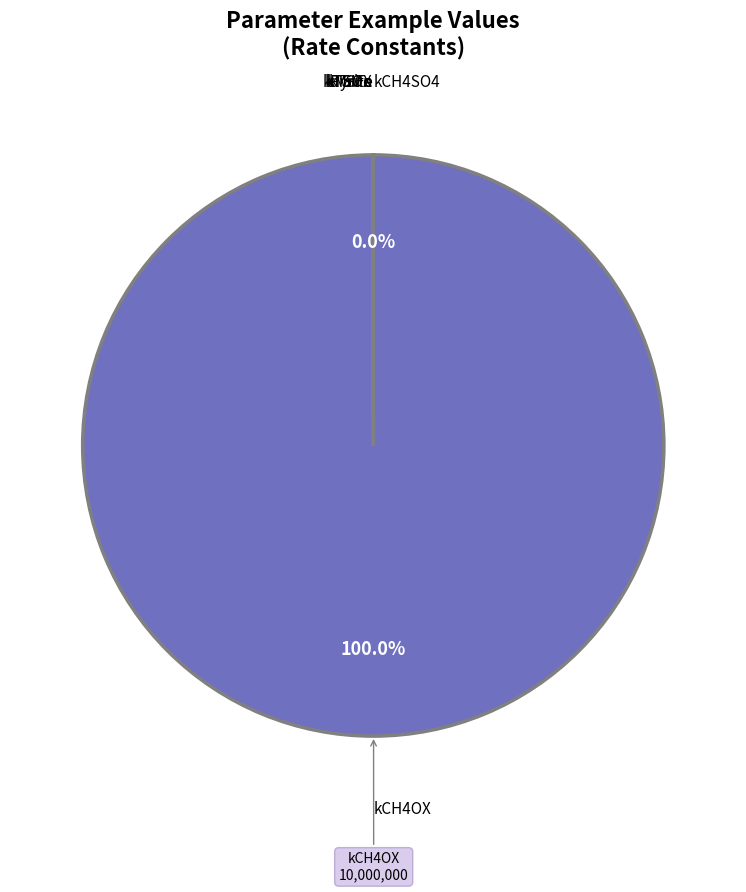

Which slice represents more than half of the pie?

kCH4OX